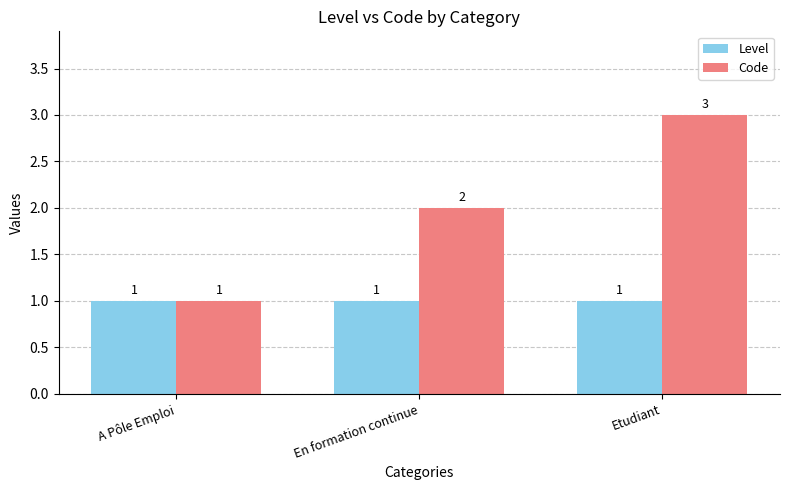

Which series has the largest range (max minus min)?

Code